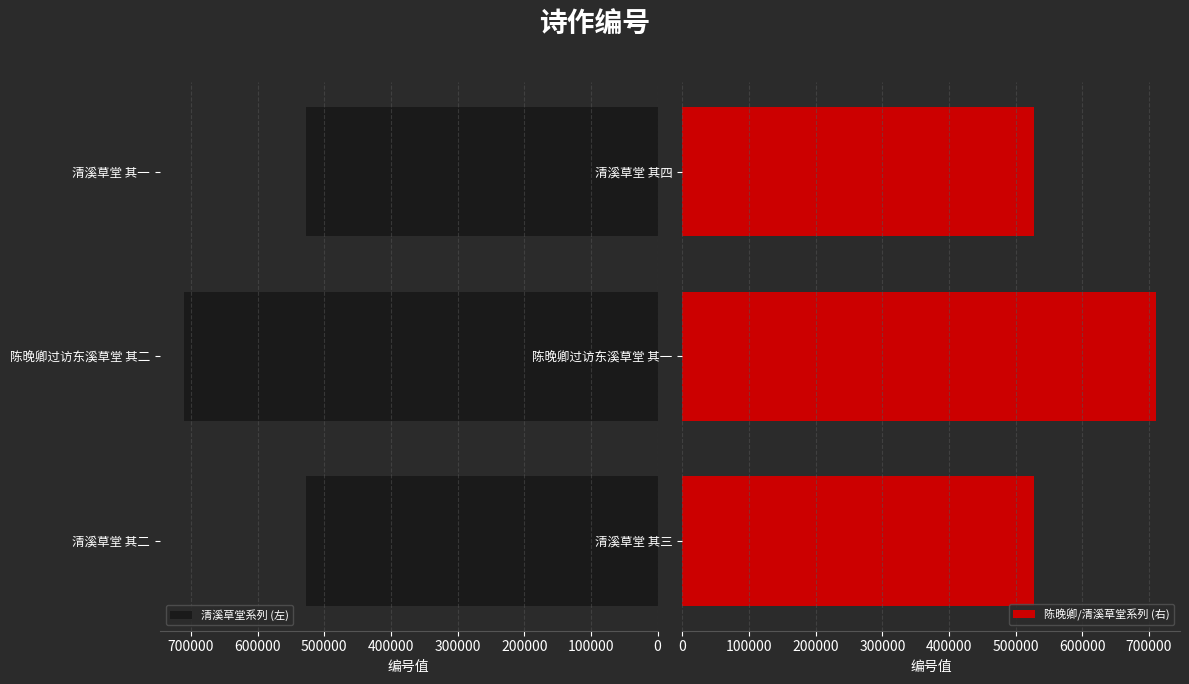

True or false: 清溪草堂系列 (左) has a value of 868085 at 清溪草堂 其二.

False